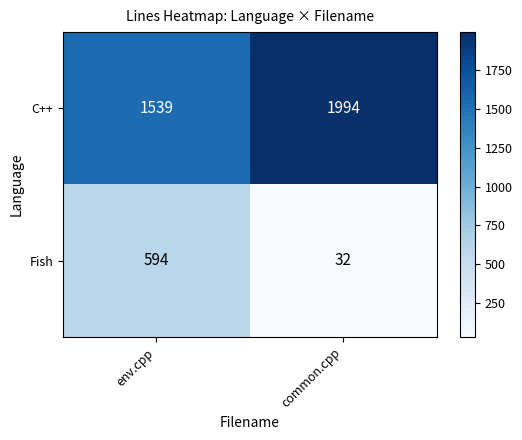

Which series changed the most between env.cpp and common.cpp?

Fish